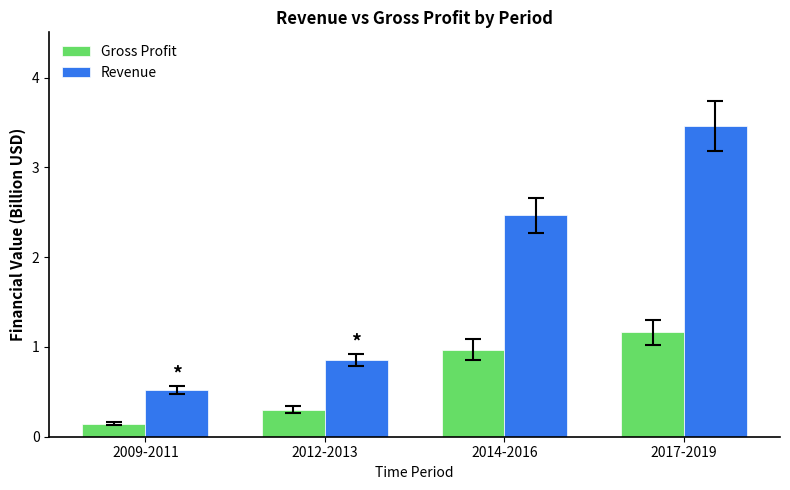

The Gross Profit series shows 1.2 at 2017-2019. True or false?

True